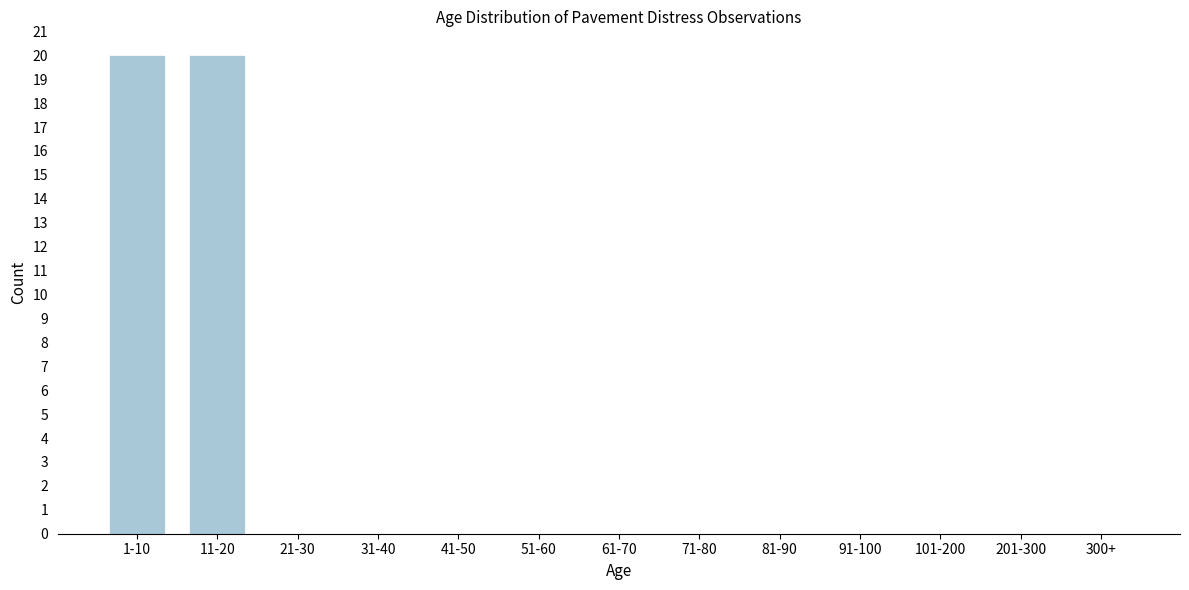

Reading left to right, transcribe all the data shown in this chart.

1-10=20	11-20=20	21-30=0	31-40=0	41-50=0	51-60=0	61-70=0	71-80=0	81-90=0	91-100=0	101-200=0	201-300=0	300+=0